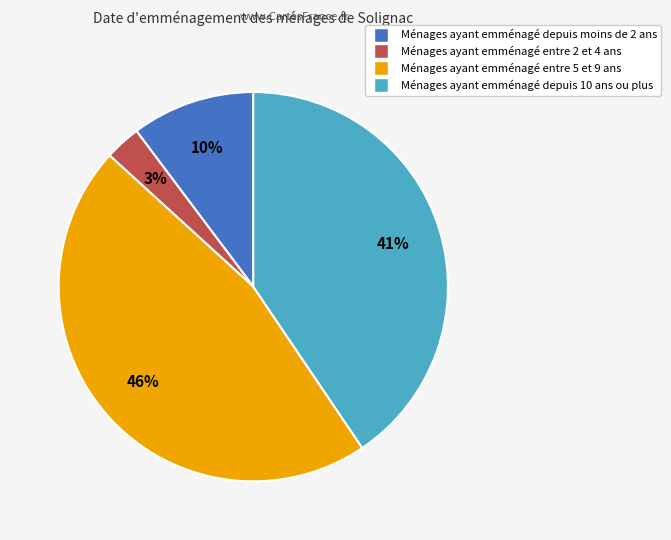

How many segments does this pie chart have?

4